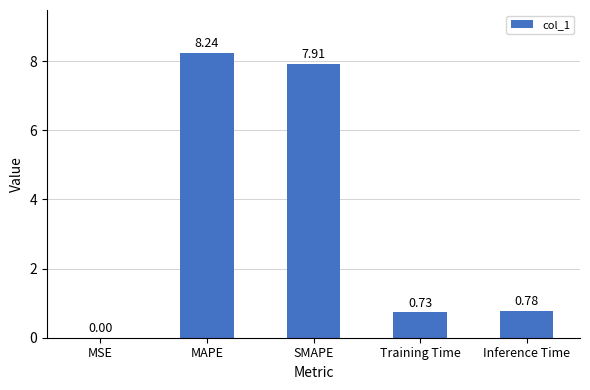

Is it true that the value at SMAPE is 7.9?

True